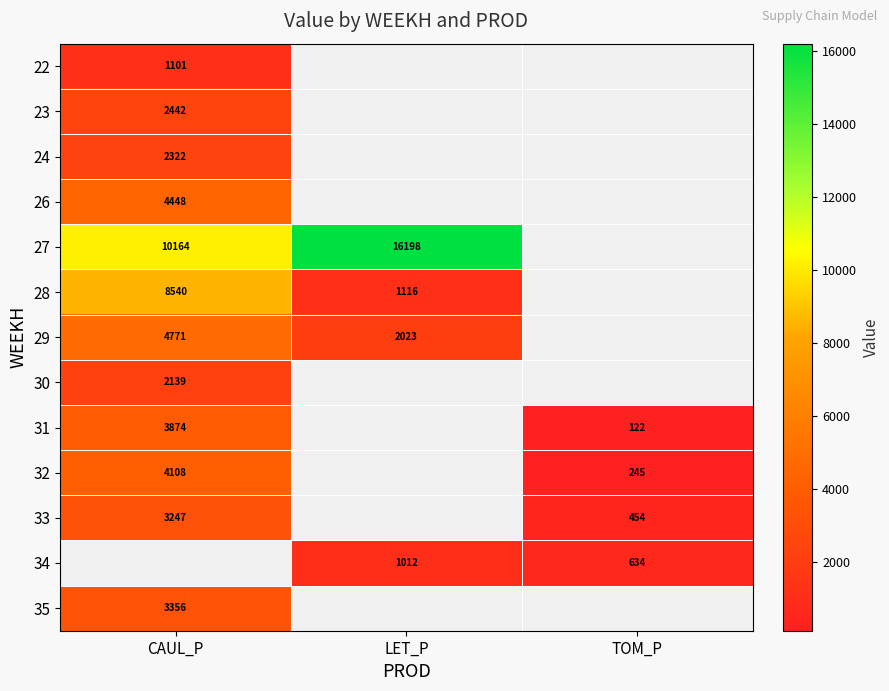

The 34 series shows 488.4 at LET_P. True or false?

False